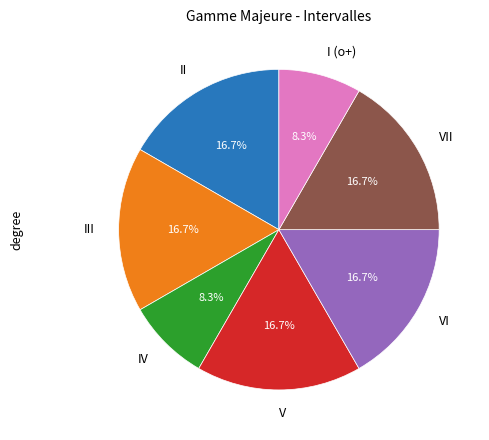

Is the sum of III and IV greater than half?

No